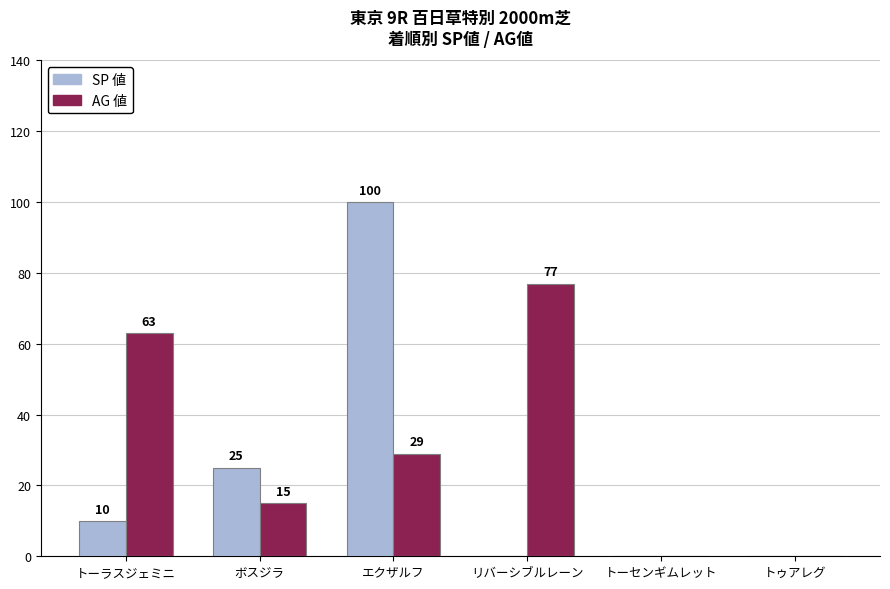

Is the value of SP 値 at エクザルフ greater than the value of AG 値 at エクザルフ?

Yes